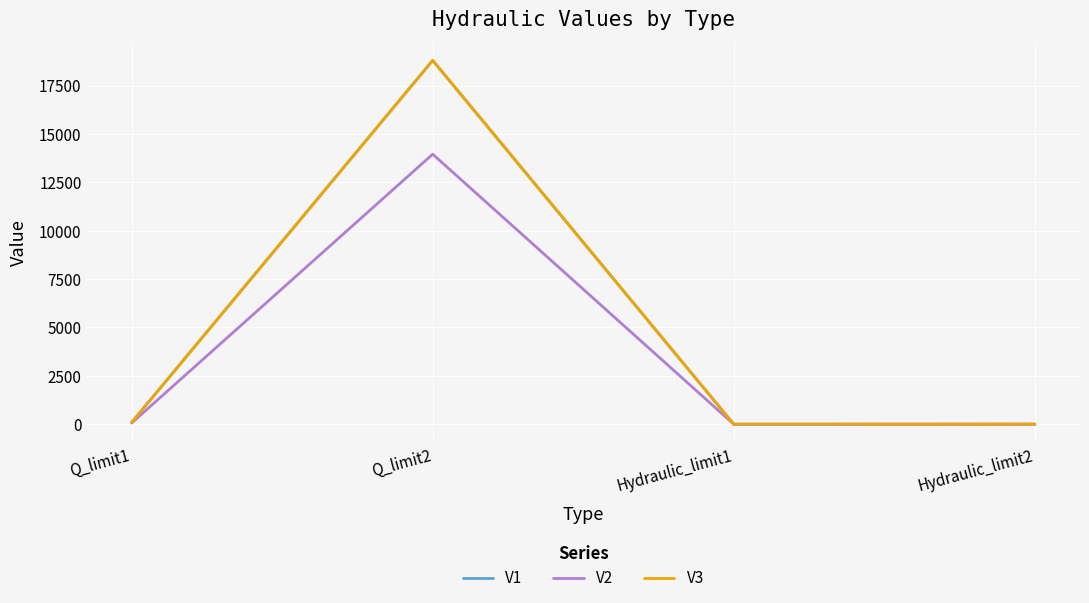

Where is the first local minimum for V2?

Hydraulic_limit1